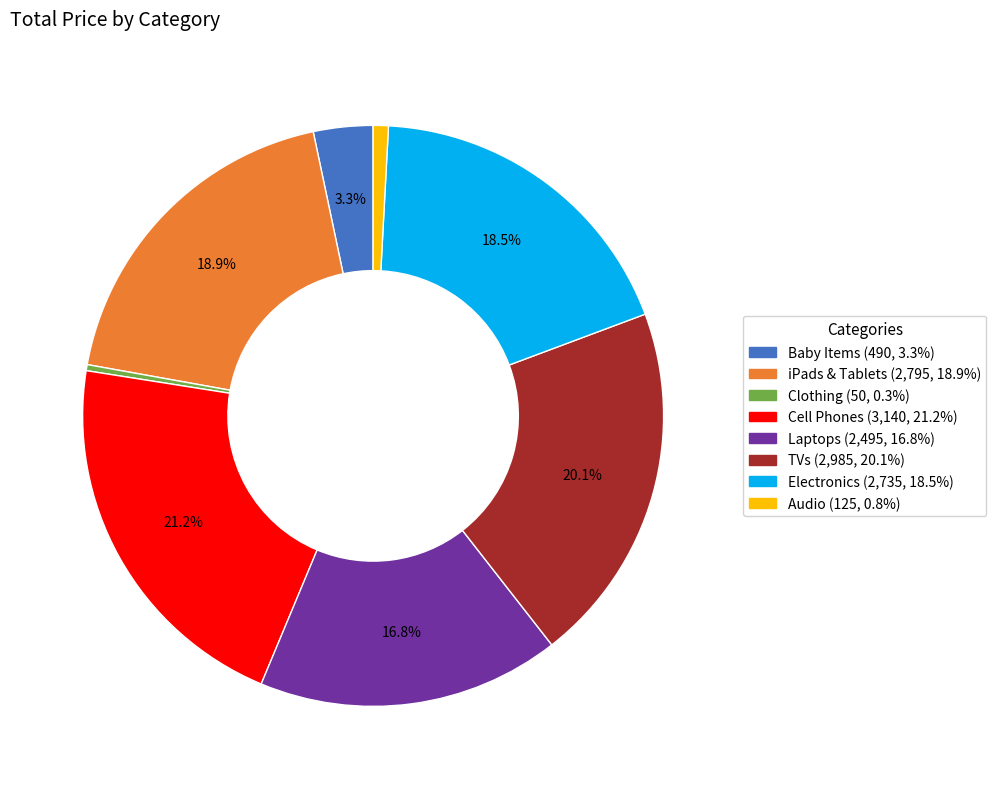

True or false: Laptops accounts for 27% of the total.

False